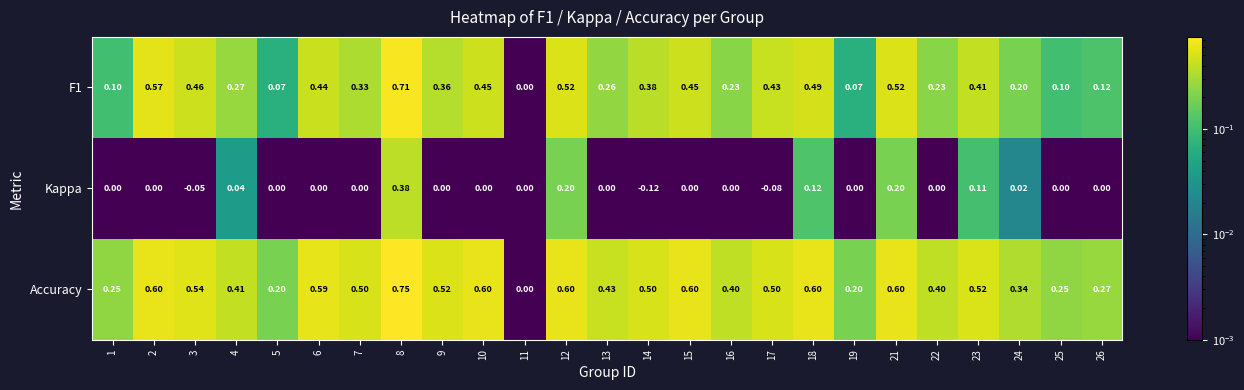

Is the value of Accuracy at 13 greater than the value of F1 at 15?

No